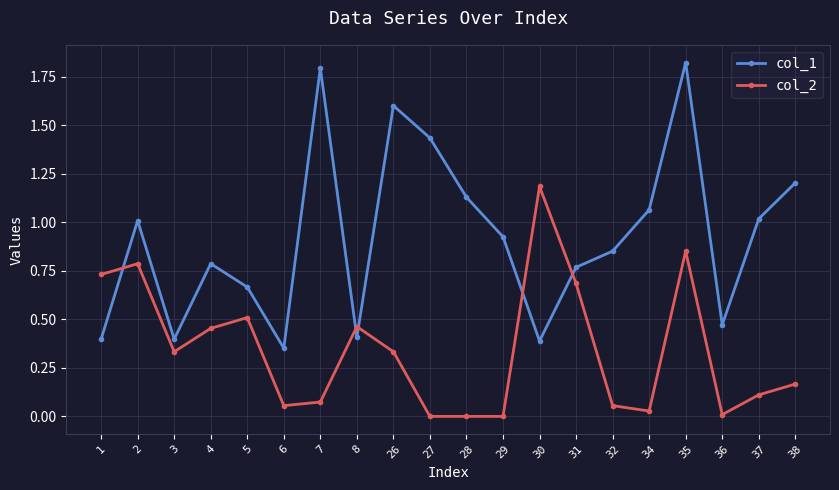

Which series has the widest spread of values?

col_1